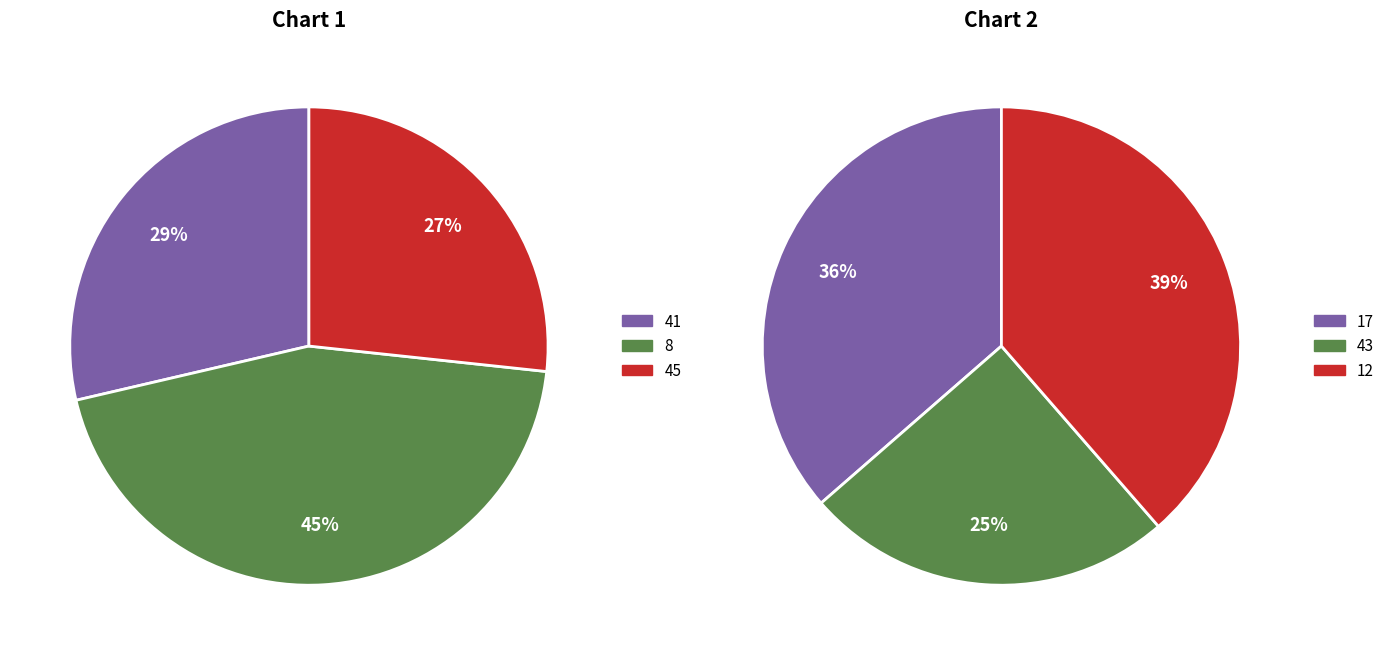

Which slice is the largest?

8